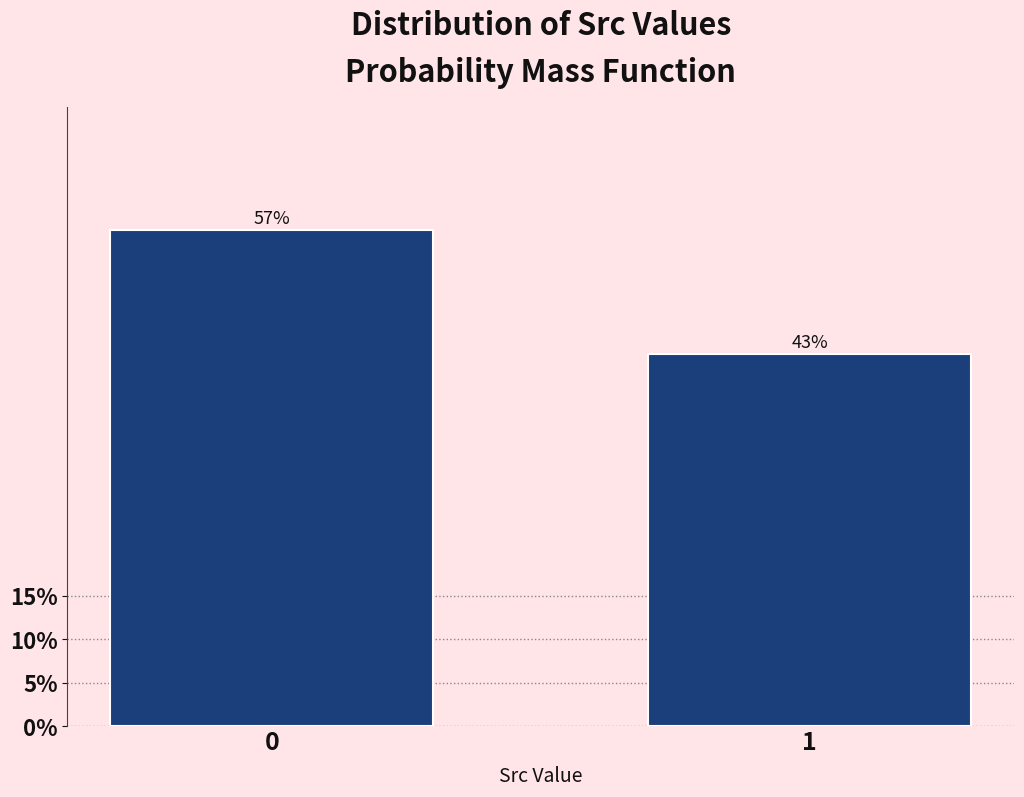

What is the approximate value at 0?

57.1